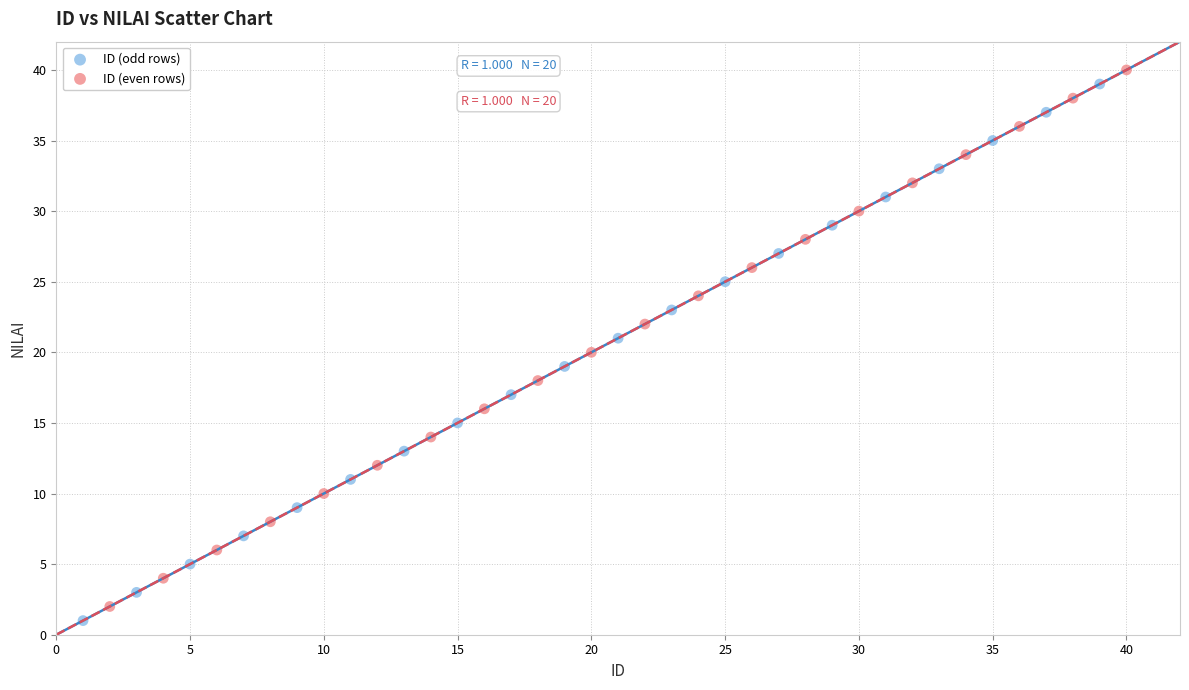

Which series contains the highest Y value?

ID (even rows)